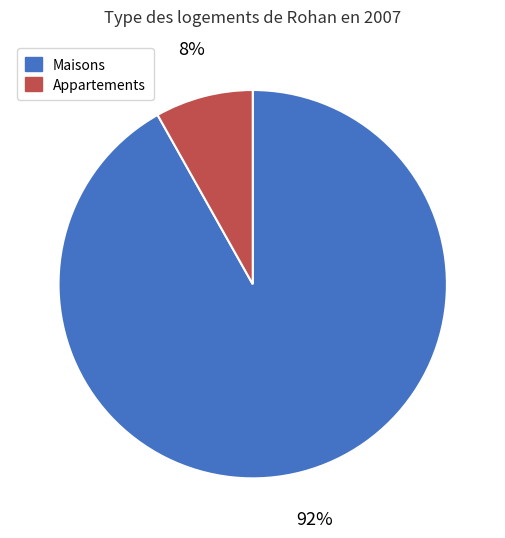

To the nearest percent, what is the average slice percentage?

50%